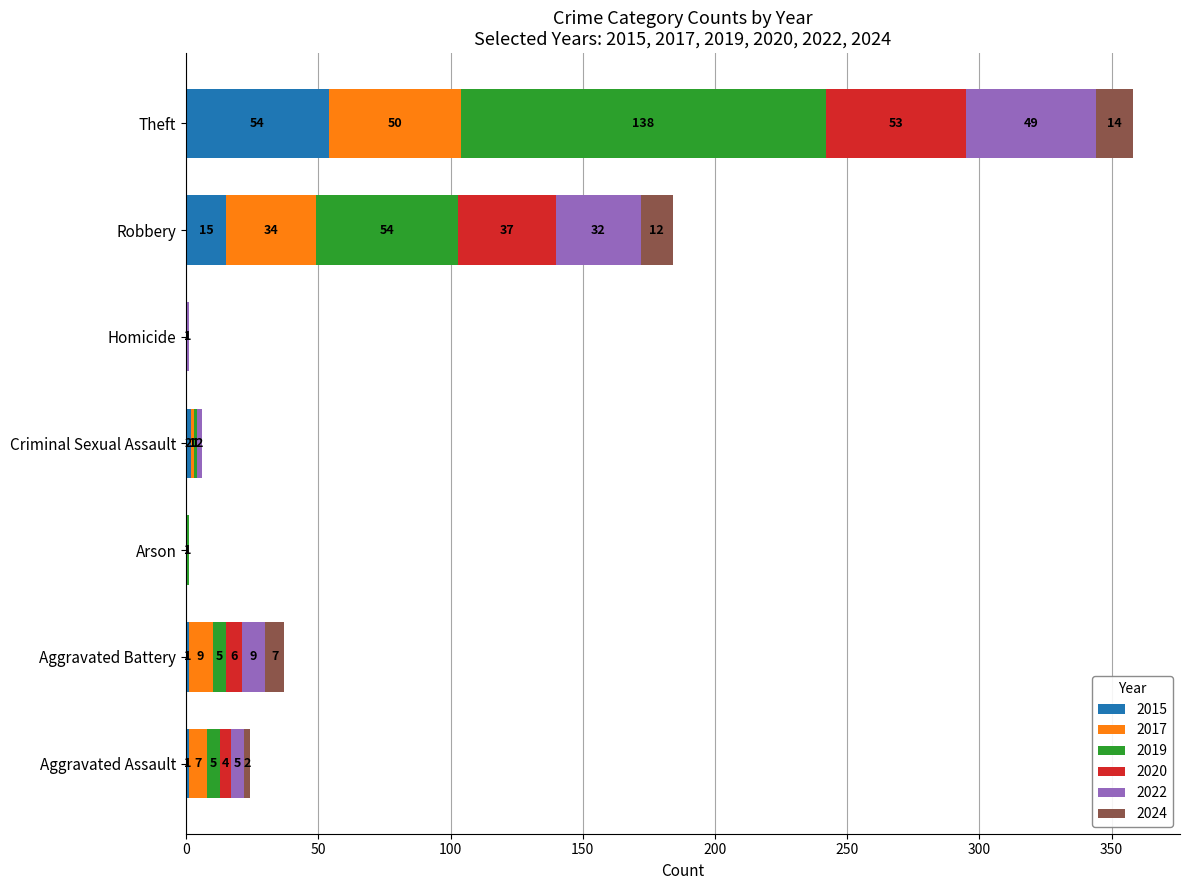

At which category is the sum across all series the highest?

Theft